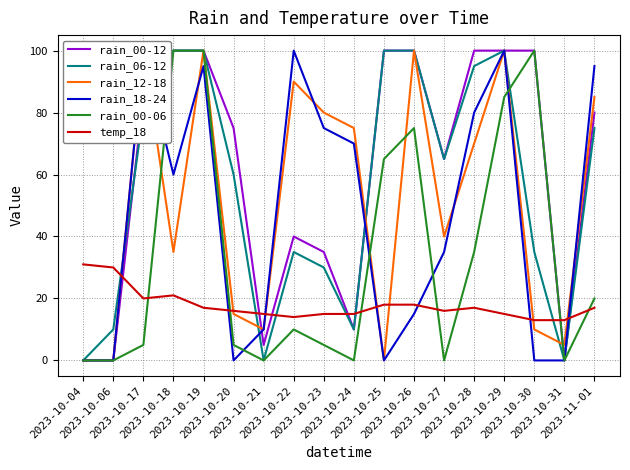

Reading left to right, transcribe all the data shown in this chart.

rain_00-12: 2023-10-04=0	2023-10-06=0	2023-10-17=85	2023-10-18=100	2023-10-19=100	2023-10-20=75	2023-10-21=5	2023-10-22=40	2023-10-23=35	2023-10-24=10	2023-10-25=100	2023-10-26=100	2023-10-27=65	2023-10-28=100	2023-10-29=100	2023-10-30=100	2023-10-31=0	2023-11-01=80
rain_06-12: 2023-10-04=0	2023-10-06=10	2023-10-17=80	2023-10-18=100	2023-10-19=100	2023-10-20=60	2023-10-21=0	2023-10-22=35	2023-10-23=30	2023-10-24=10	2023-10-25=100	2023-10-26=100	2023-10-27=65	2023-10-28=95	2023-10-29=100	2023-10-30=35	2023-10-31=0	2023-11-01=75
rain_12-18: 2023-10-04=0	2023-10-06=0	2023-10-17=100	2023-10-18=35	2023-10-19=100	2023-10-20=15	2023-10-21=10	2023-10-22=90	2023-10-23=80	2023-10-24=75	2023-10-25=0	2023-10-26=100	2023-10-27=40	2023-10-28=70	2023-10-29=100	2023-10-30=10	2023-10-31=5	2023-11-01=85
rain_18-24: 2023-10-04=0	2023-10-06=0	2023-10-17=100	2023-10-18=60	2023-10-19=95	2023-10-20=0	2023-10-21=10	2023-10-22=100	2023-10-23=75	2023-10-24=70	2023-10-25=0	2023-10-26=15	2023-10-27=35	2023-10-28=80	2023-10-29=100	2023-10-30=0	2023-10-31=0	2023-11-01=95
rain_00-06: 2023-10-04=0	2023-10-06=0	2023-10-17=5	2023-10-18=100	2023-10-19=100	2023-10-20=5	2023-10-21=0	2023-10-22=10	2023-10-23=5	2023-10-24=0	2023-10-25=65	2023-10-26=75	2023-10-27=0	2023-10-28=35	2023-10-29=85	2023-10-30=100	2023-10-31=0	2023-11-01=20
temp_18: 2023-10-04=31	2023-10-06=30	2023-10-17=20	2023-10-18=21	2023-10-19=17	2023-10-20=16	2023-10-21=15	2023-10-22=14	2023-10-23=15	2023-10-24=15	2023-10-25=18	2023-10-26=18	2023-10-27=16	2023-10-28=17	2023-10-29=15	2023-10-30=13	2023-10-31=13	2023-11-01=17